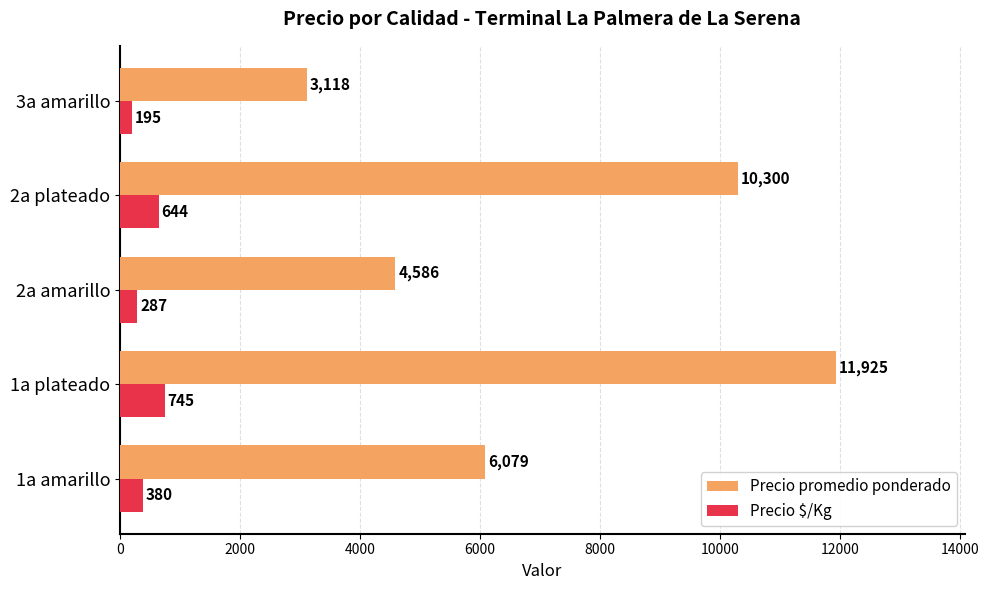

Count the number of categories in the chart.

5